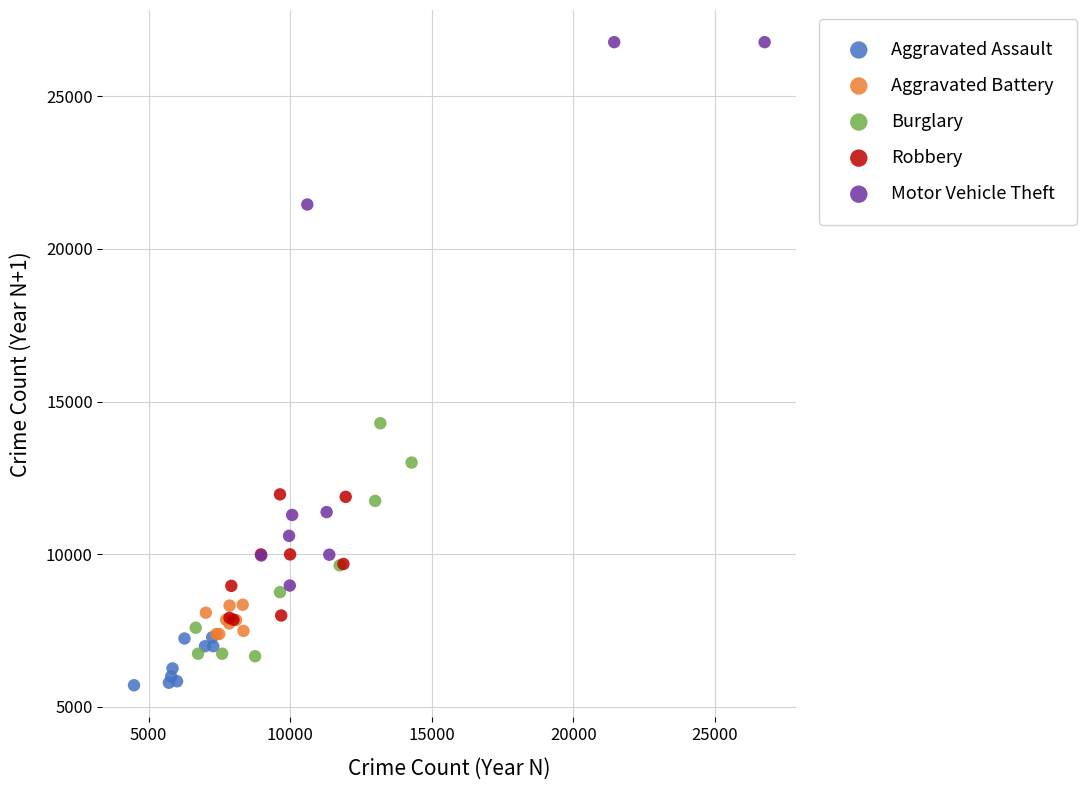

Which series reaches the minimum Y coordinate?

Aggravated Assault